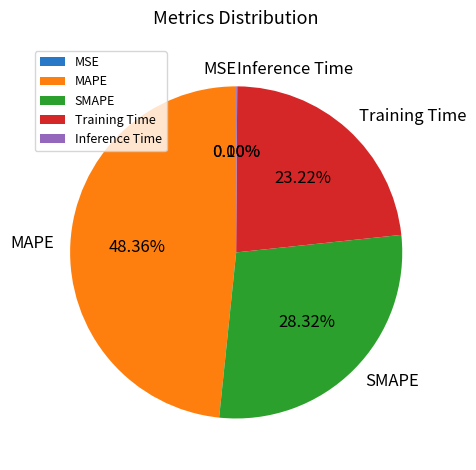

Is there any slice that represents more than half of the pie?

No